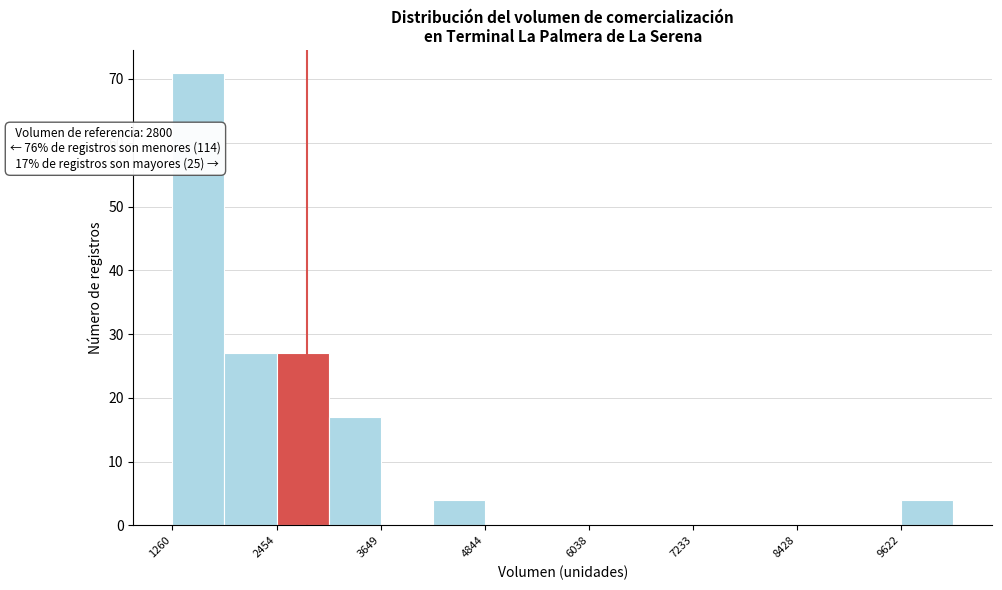

Read against the x-axis, roughly where is the centre of the tallest bar?

1600